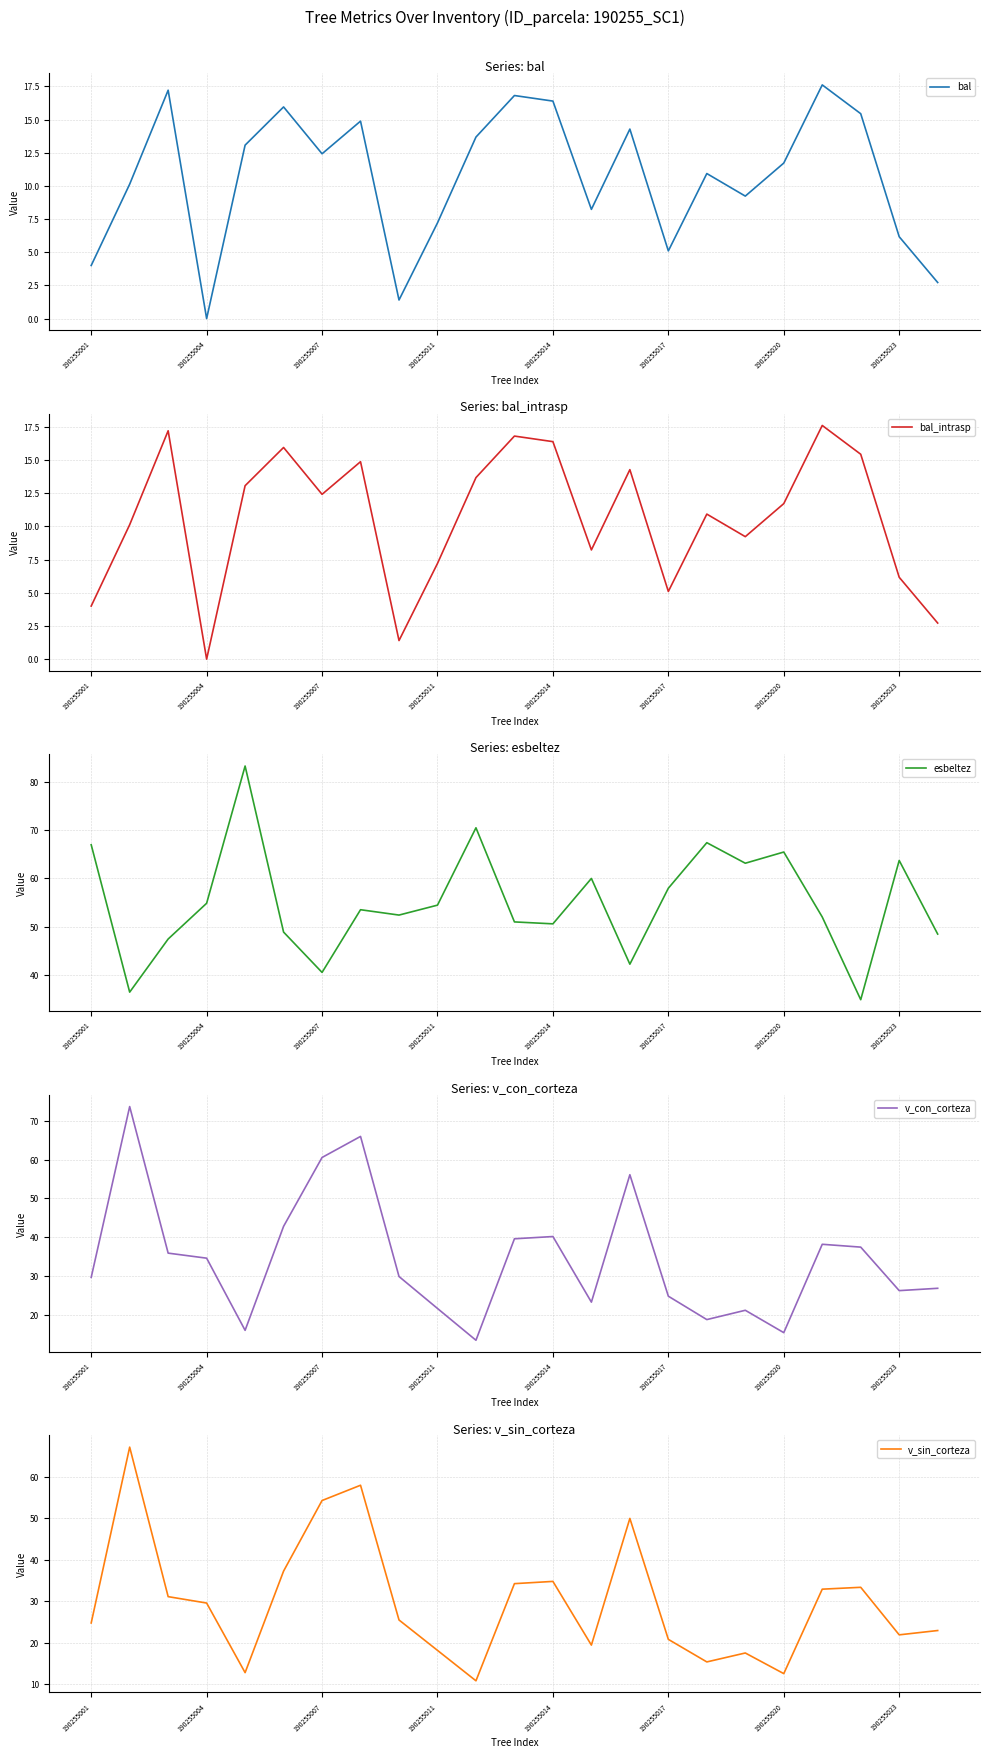

The value of v_con_corteza at 190255007 is 60.6. True or false?

True